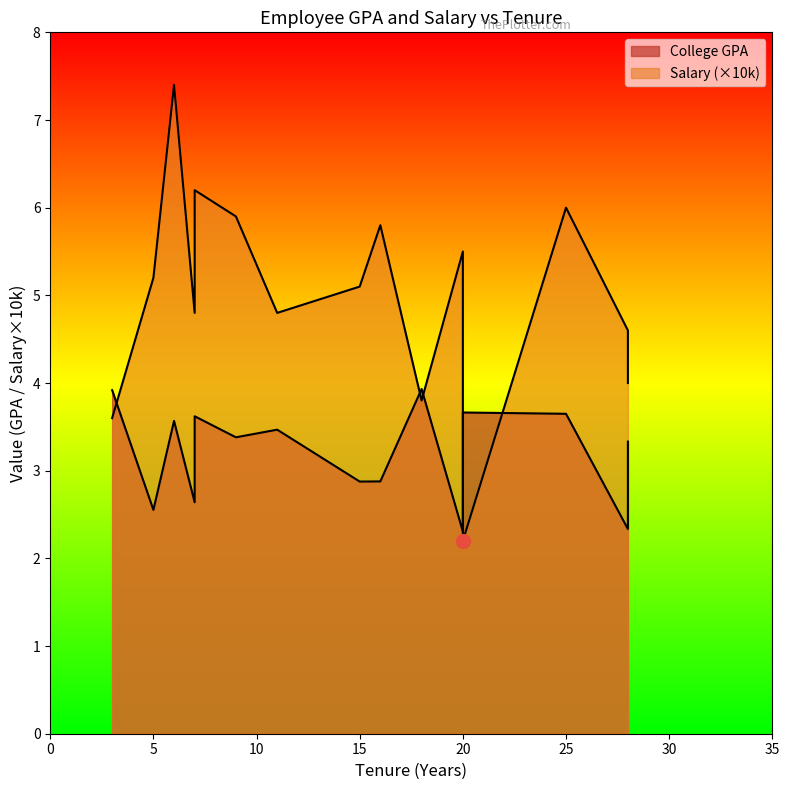

The Salary (10k) series shows 4.8 at 7. True or false?

True